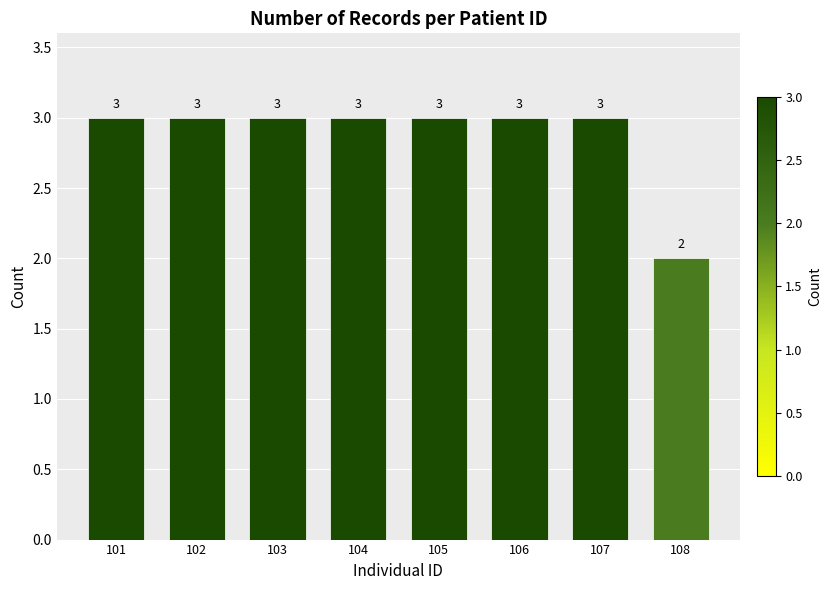

Reading right to left, extract all data points from this chart.

108=2	107=3	106=3	105=3	104=3	103=3	102=3	101=3